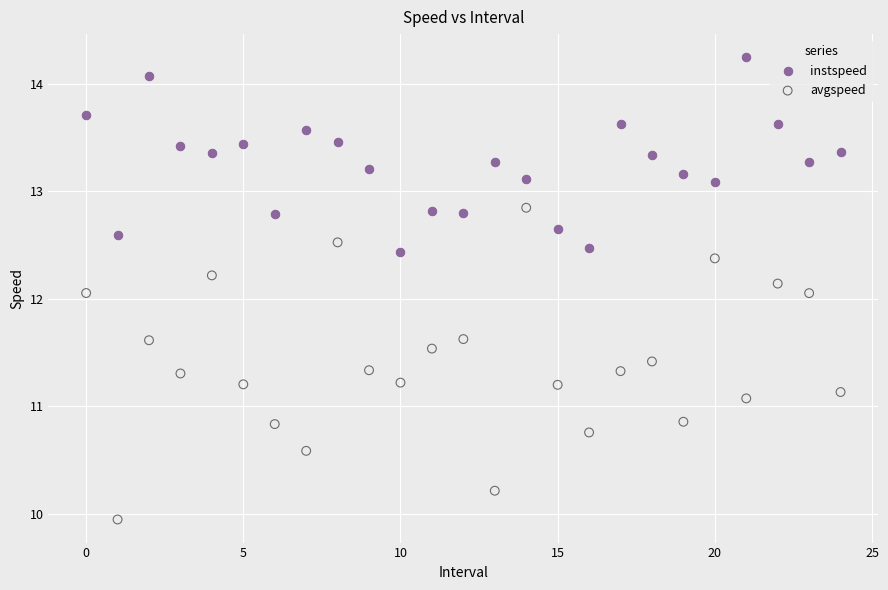

Across all data points, what is the range of Y values (max minus min)?

4.3